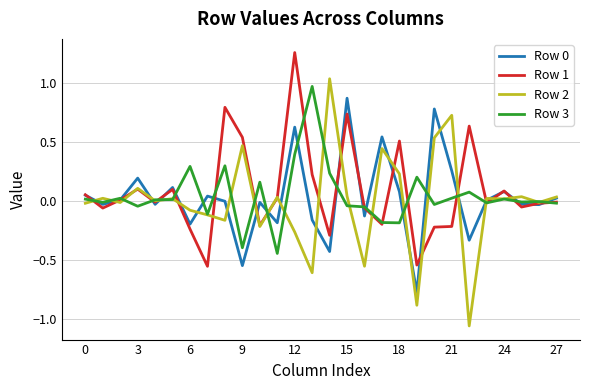

Which series has the largest range (max minus min)?

Row 2